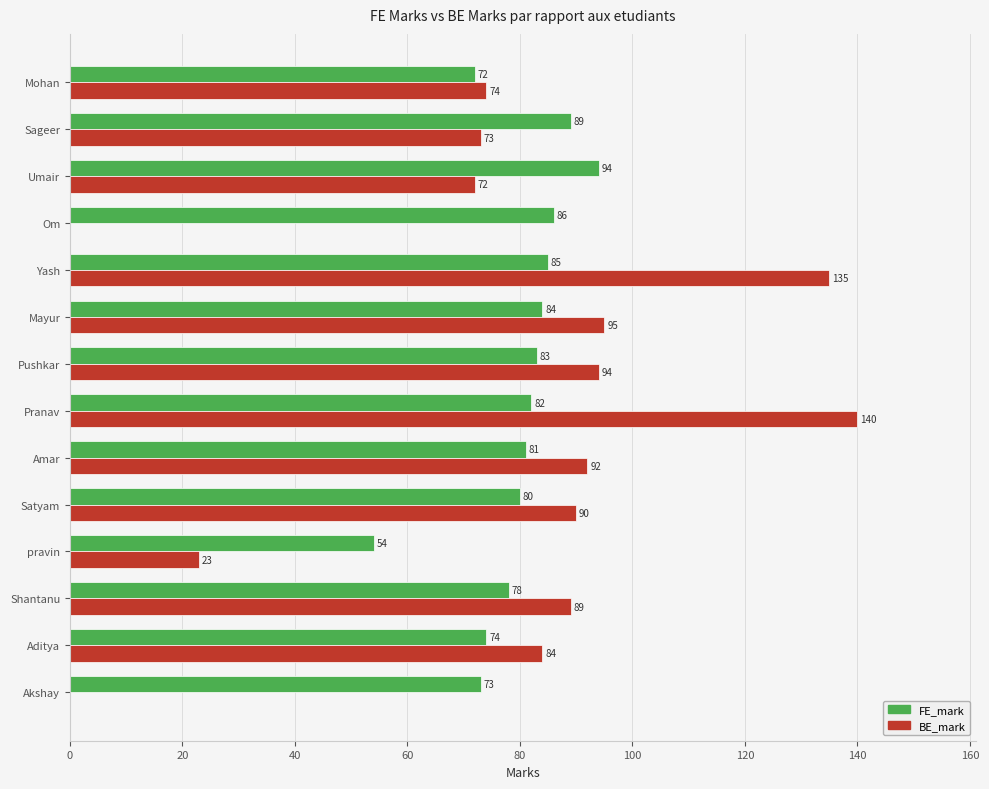

Between Yash and Umair, which series saw the biggest shift?

BE_mark